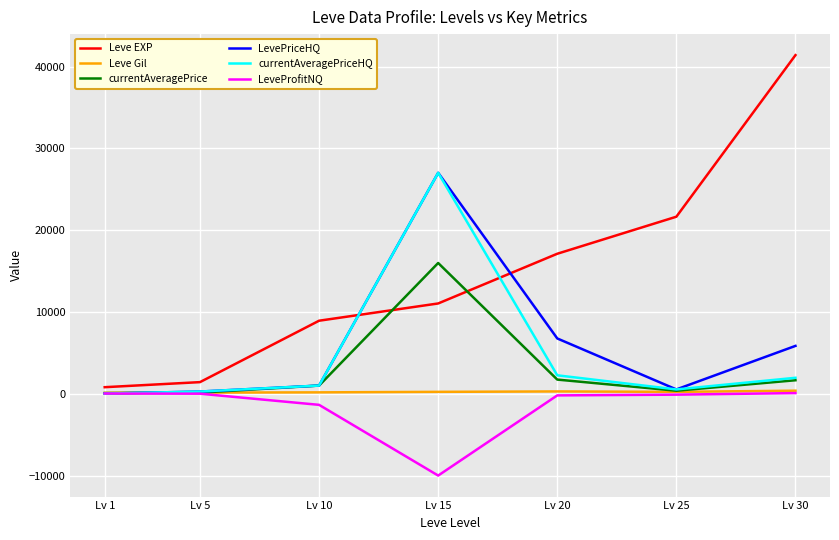

Is this an area chart (filled region under the line)?

No